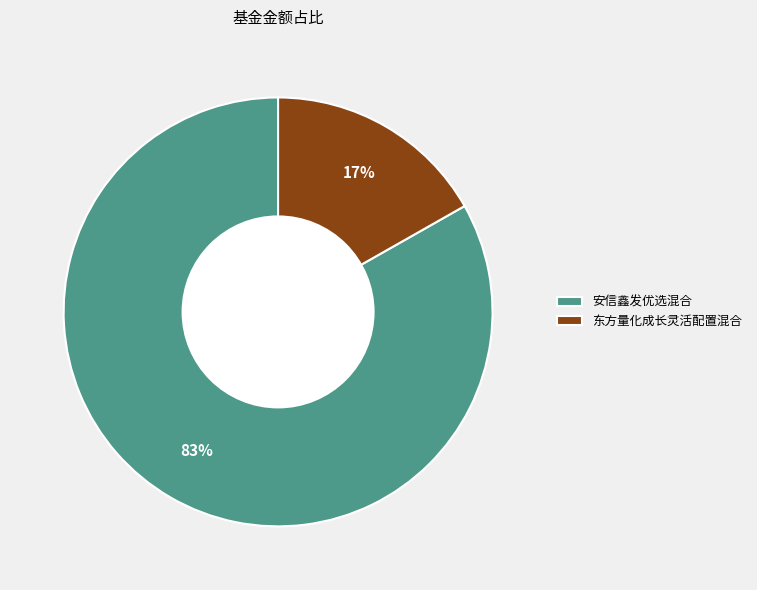

To the nearest percent, what portion does 东方量化成长灵活配置混合 represent?

17%